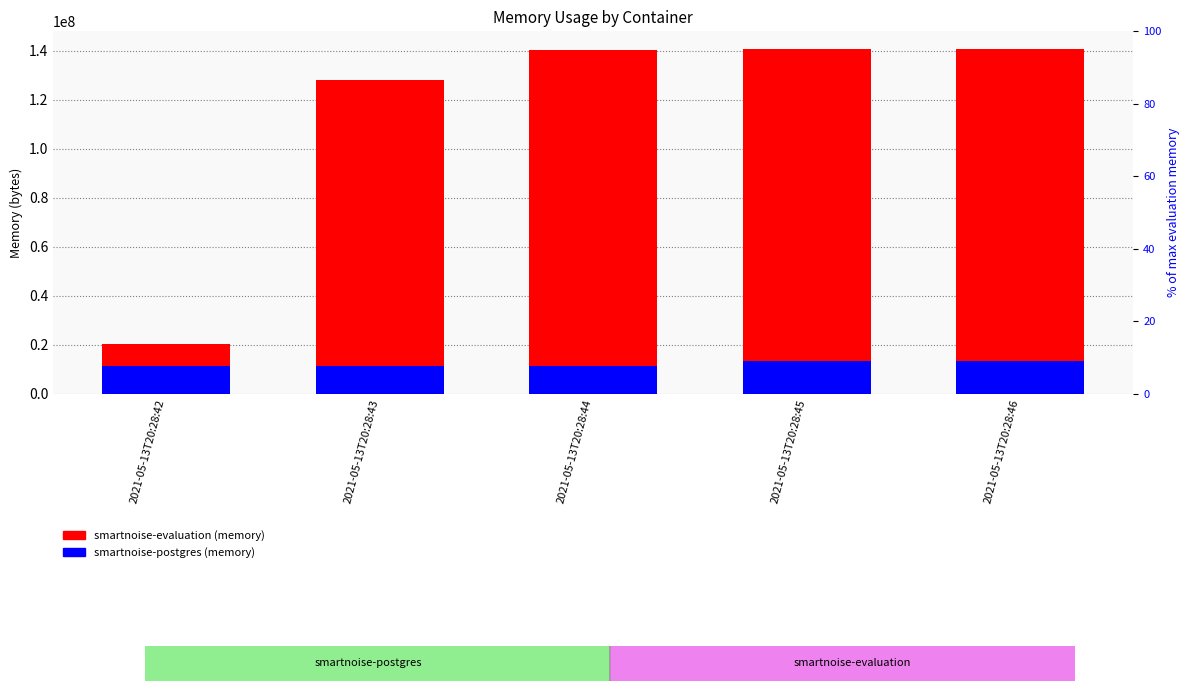

Reading left to right, what are all the values shown in this chart?

smartnoise-evaluation: 2021-05-13T20:28:42=20070400	2021-05-13T20:28:43=127959040	2021-05-13T20:28:44=140525568	2021-05-13T20:28:45=140791808	2021-05-13T20:28:46=140955648
smartnoise-postgres: 2021-05-13T20:28:42=11223040	2021-05-13T20:28:43=11223040	2021-05-13T20:28:44=11223040	2021-05-13T20:28:45=13398016	2021-05-13T20:28:46=13434880